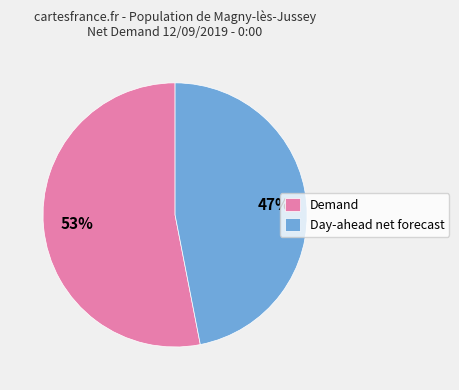

Approximately how many times larger is the value at Demand compared to Day-ahead net forecast?

1.1